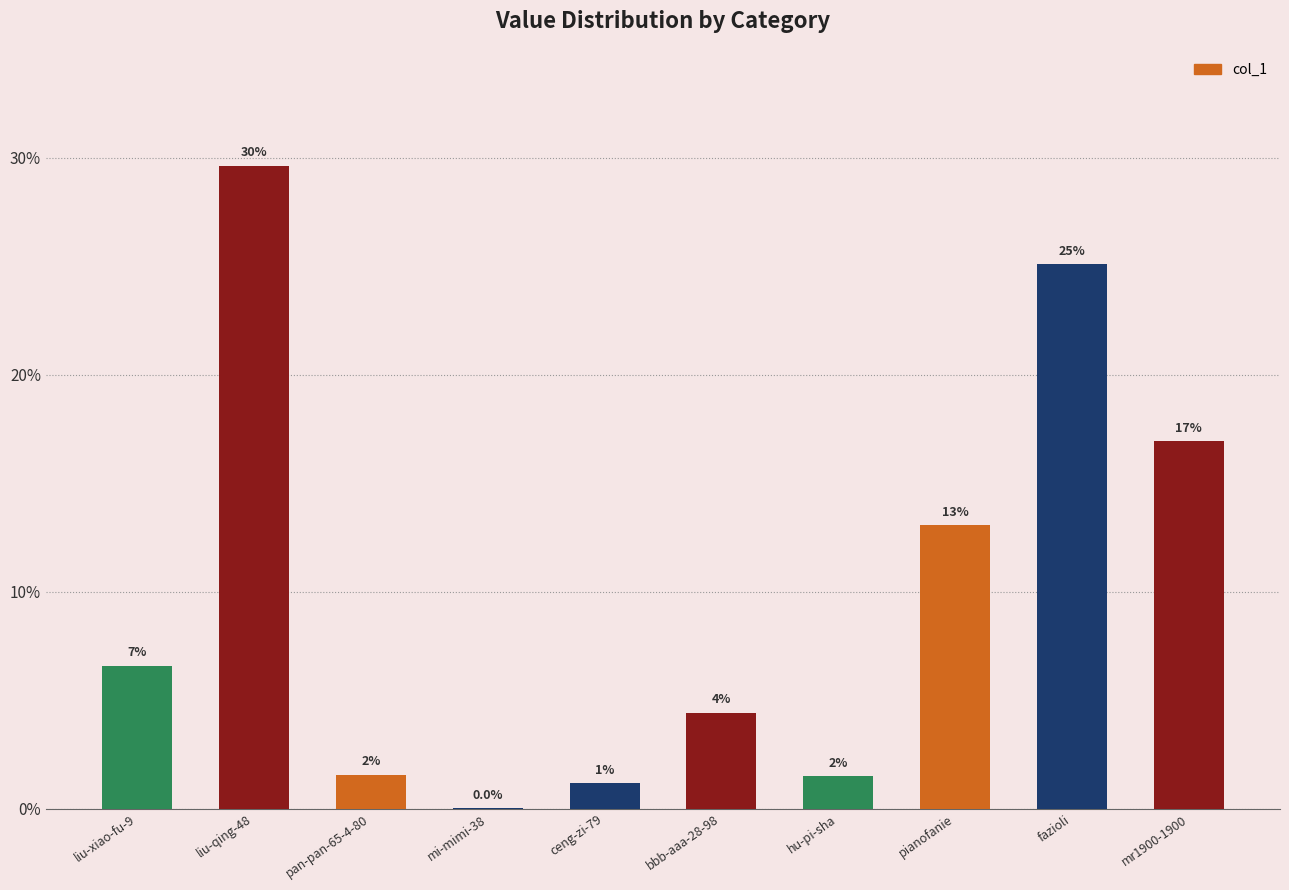

What is the label of the 8th bar from the left?

pianofanie